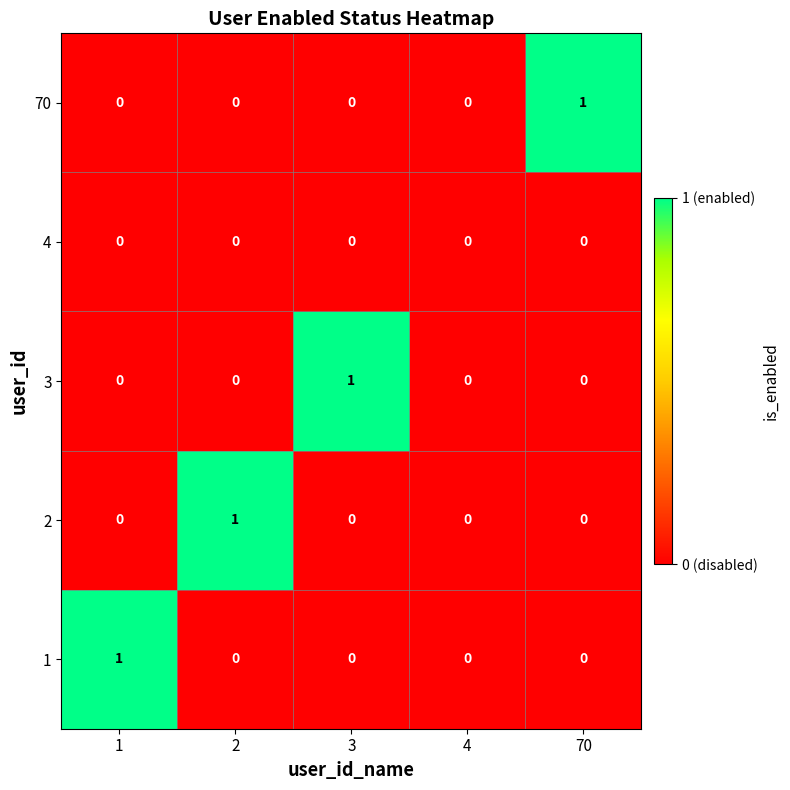

Is it true that 2 equals 0 at 70?

True